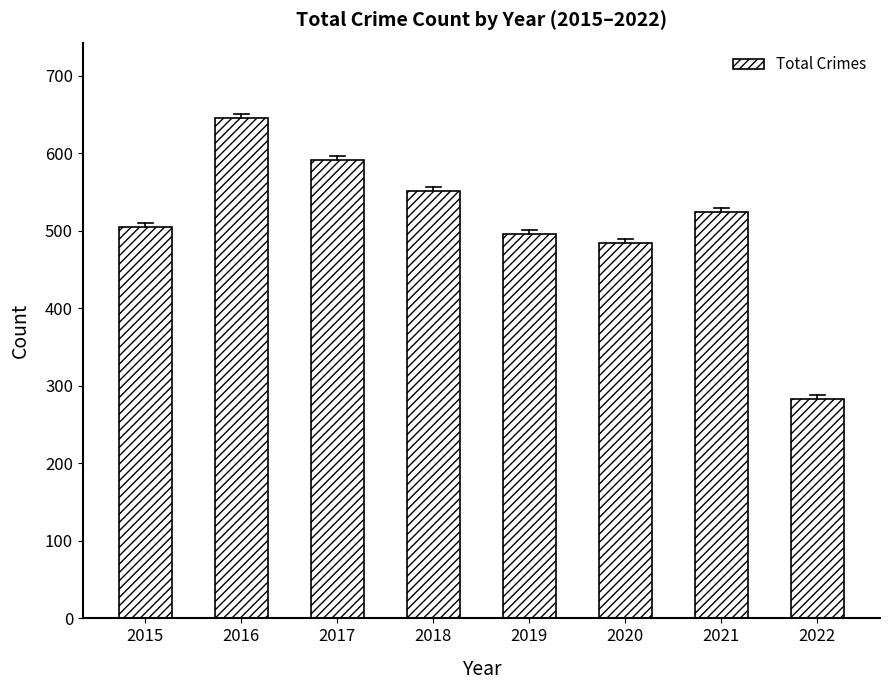

Reading left to right, list all the values displayed in this chart.

2015=505	2016=646	2017=592	2018=552	2019=496	2020=485	2021=525	2022=283